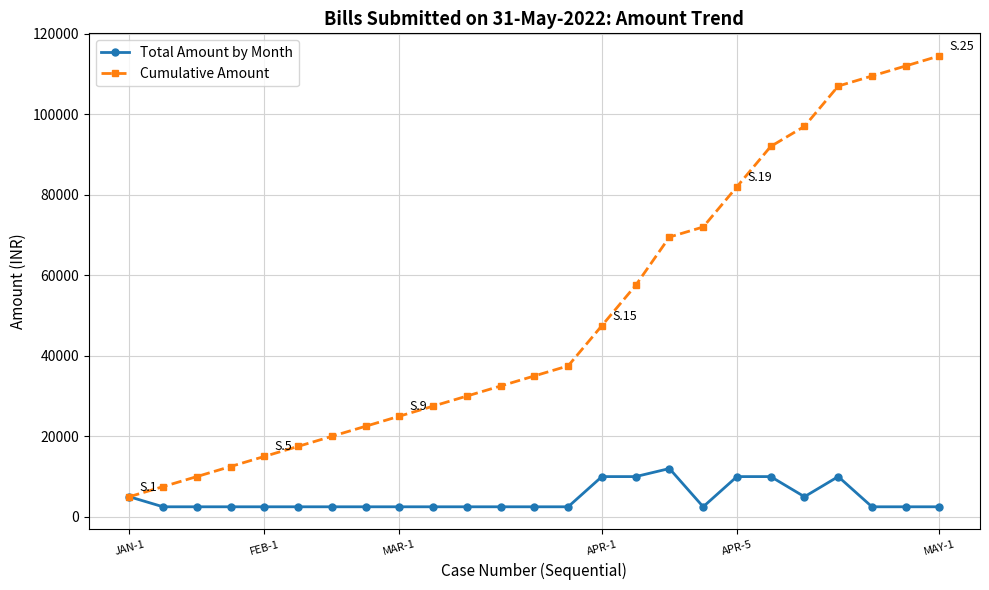

Which series has the widest spread of values?

Cumulative Amount